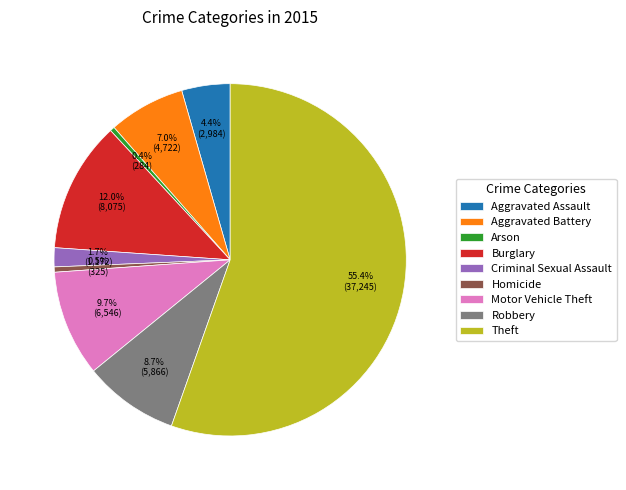

What is the ratio of the value at Criminal Sexual Assault to the value at Aggravated Assault?

0.4